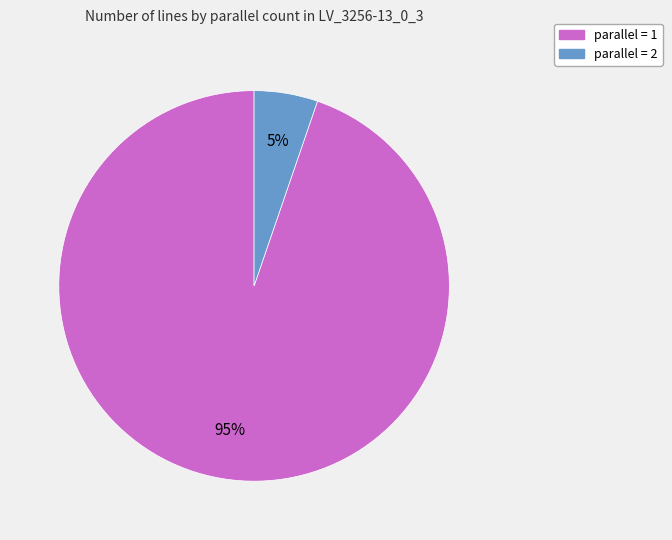

Which category has the smallest portion of the pie?

parallel = 2